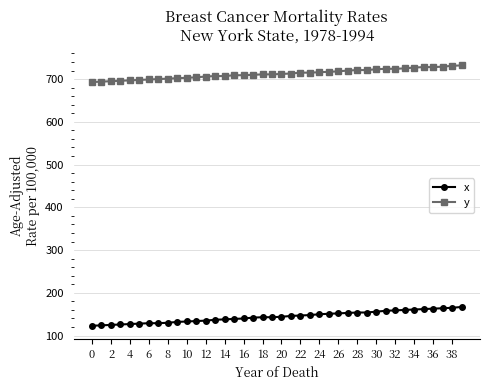

What is the smallest value displayed?

123